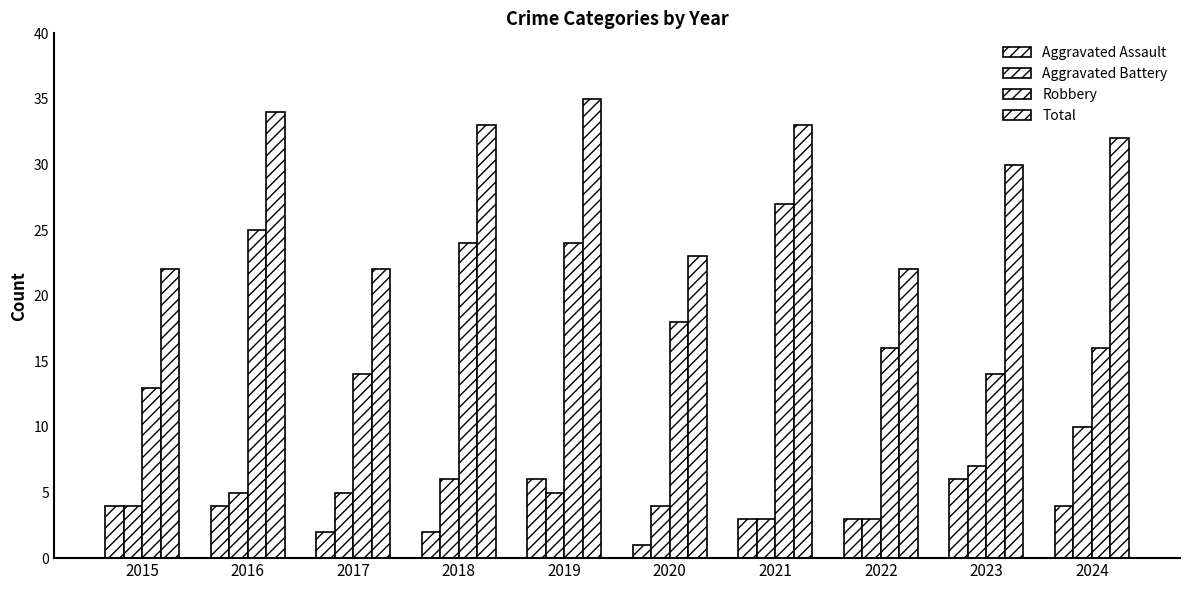

Reading left to right, extract all data points from this chart.

Aggravated Assault: 2015=4	2016=4	2017=2	2018=2	2019=6	2020=1	2021=3	2022=3	2023=6	2024=4
Aggravated Battery: 2015=4	2016=5	2017=5	2018=6	2019=5	2020=4	2021=3	2022=3	2023=7	2024=10
Robbery: 2015=13	2016=25	2017=14	2018=24	2019=24	2020=18	2021=27	2022=16	2023=14	2024=16
Total: 2015=22	2016=34	2017=22	2018=33	2019=35	2020=23	2021=33	2022=22	2023=30	2024=32